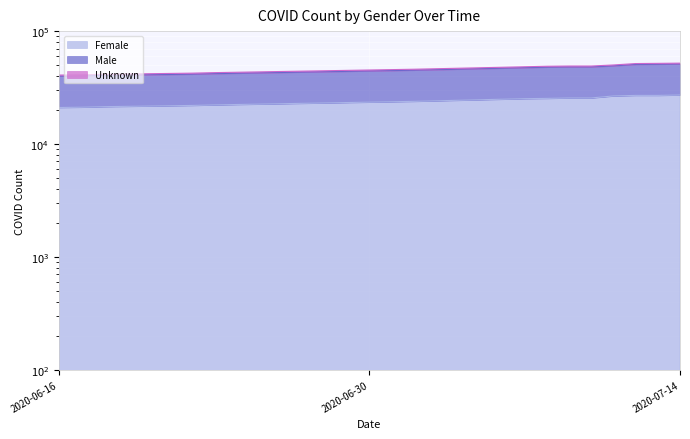

How many values in the Female series exceed 25359?

6